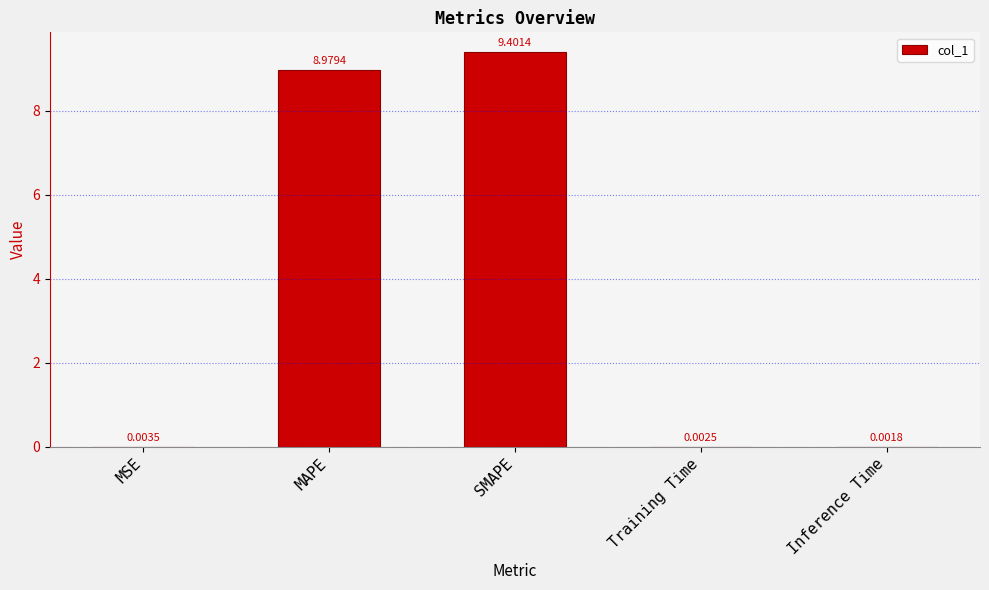

Between MAPE and Inference Time, which is larger?

MAPE